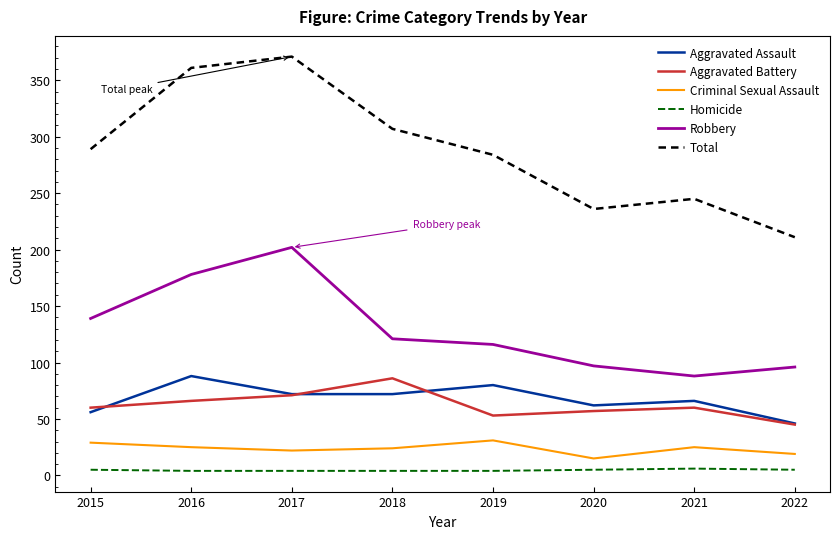

What is the sum of all Aggravated Assault values?

542